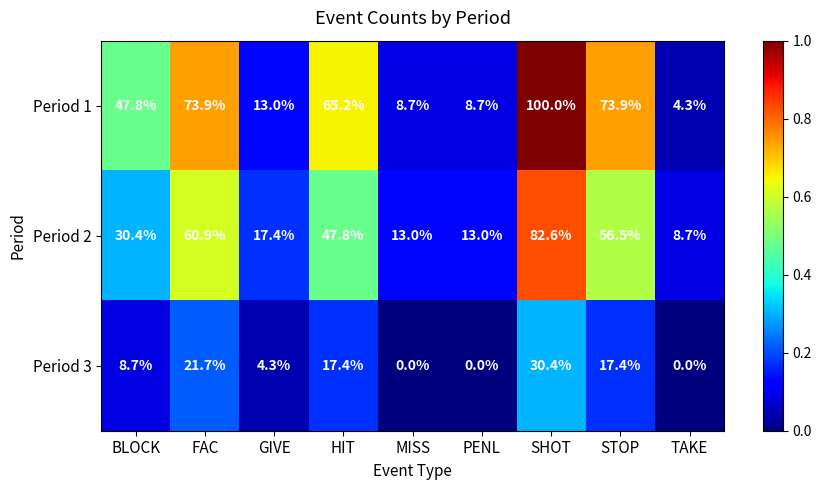

Is it true that Period 1 equals 8.7 at PENL?

True